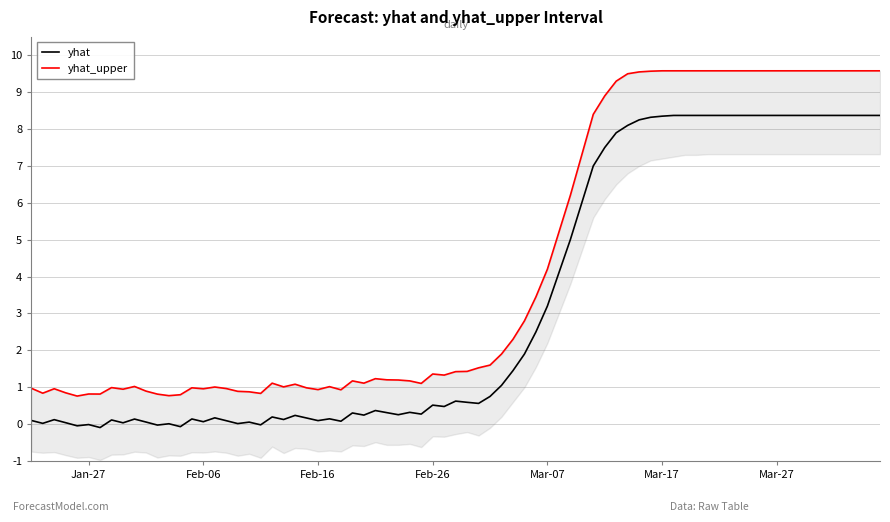

What is the smallest value displayed?

-0.8